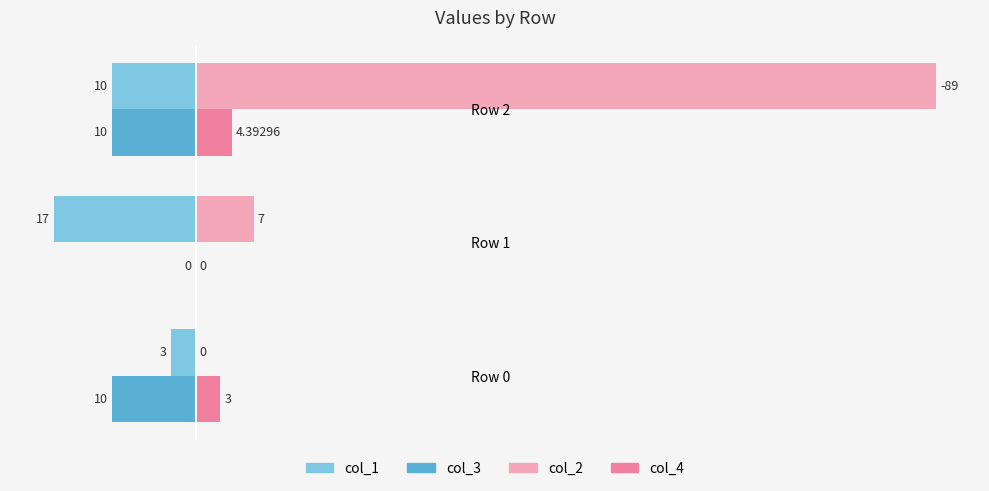

Which series changed the most between Row 1 and Row 2?

col_2